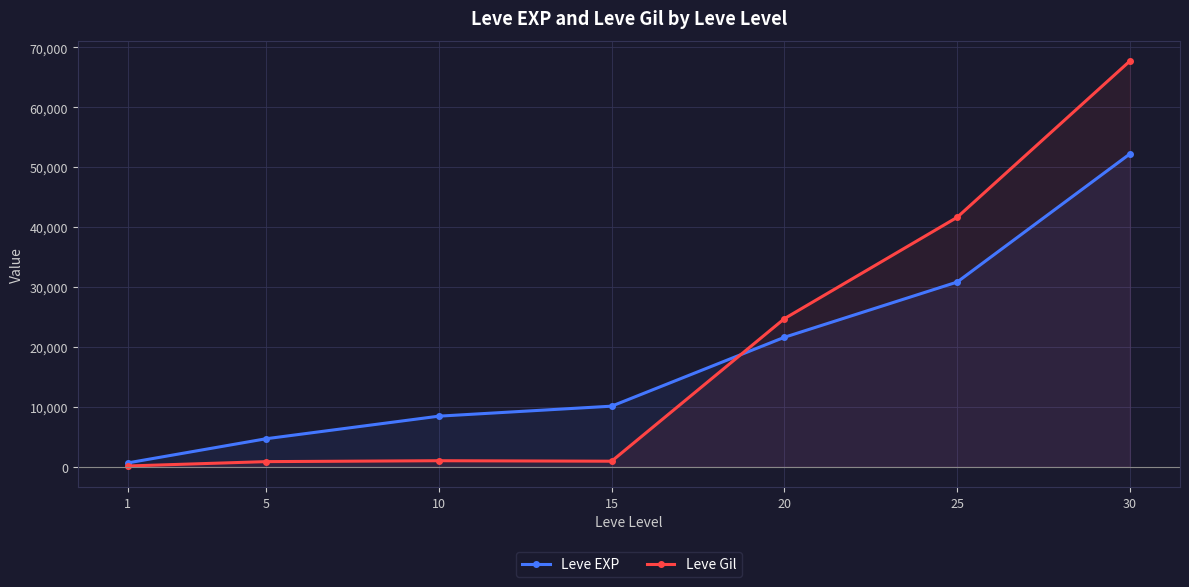

True or false: Leve Gil has a value of 552 at 5.

False